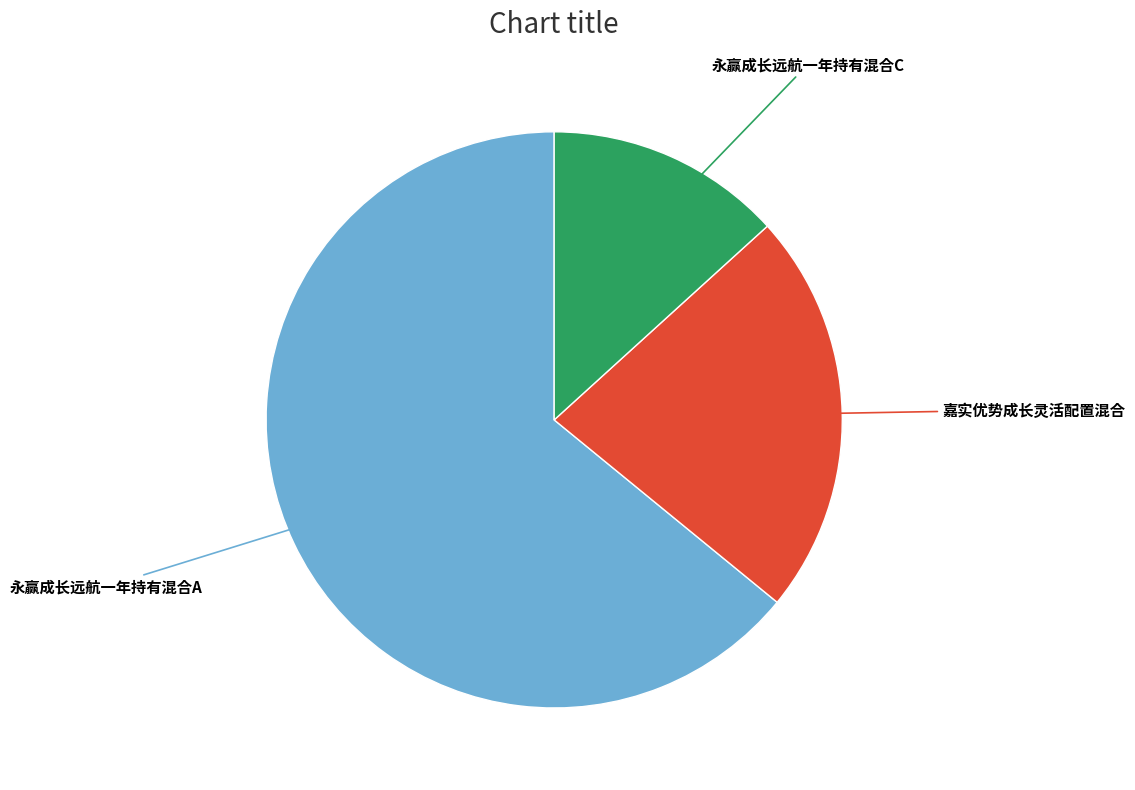

Rank the categories by value from lowest to highest.

永赢成长远航一年持有混合C, 嘉实优势成长灵活配置混合, 永赢成长远航一年持有混合A